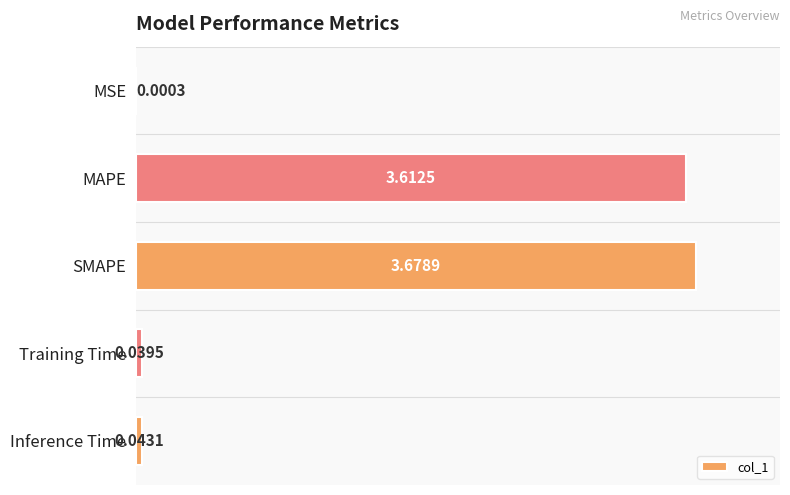

At which category does the chart reach its peak across all series?

SMAPE